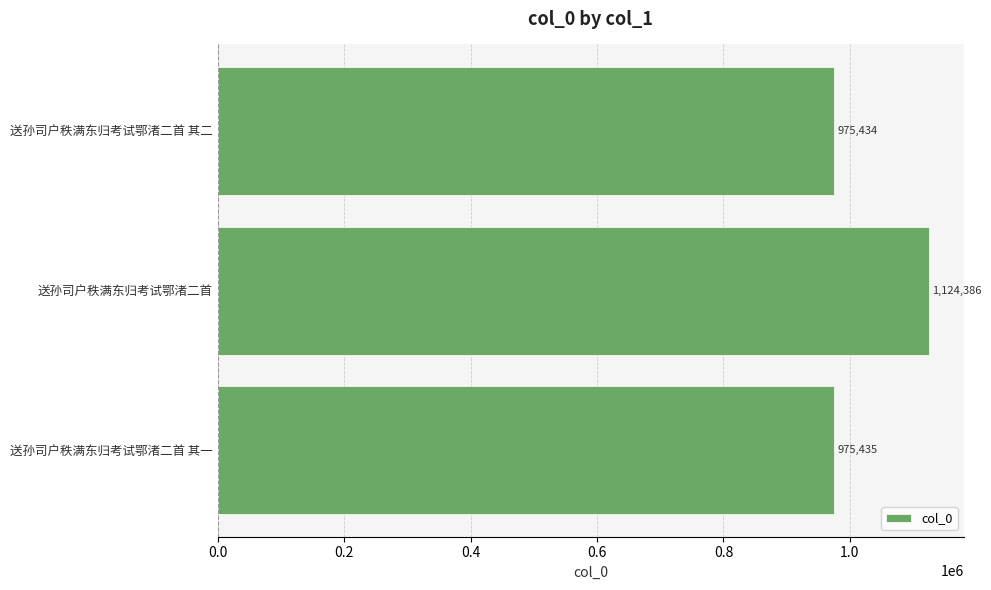

Which label corresponds to the smallest value in the chart?

送孙司户秩满东归考试鄂渚二首 其二